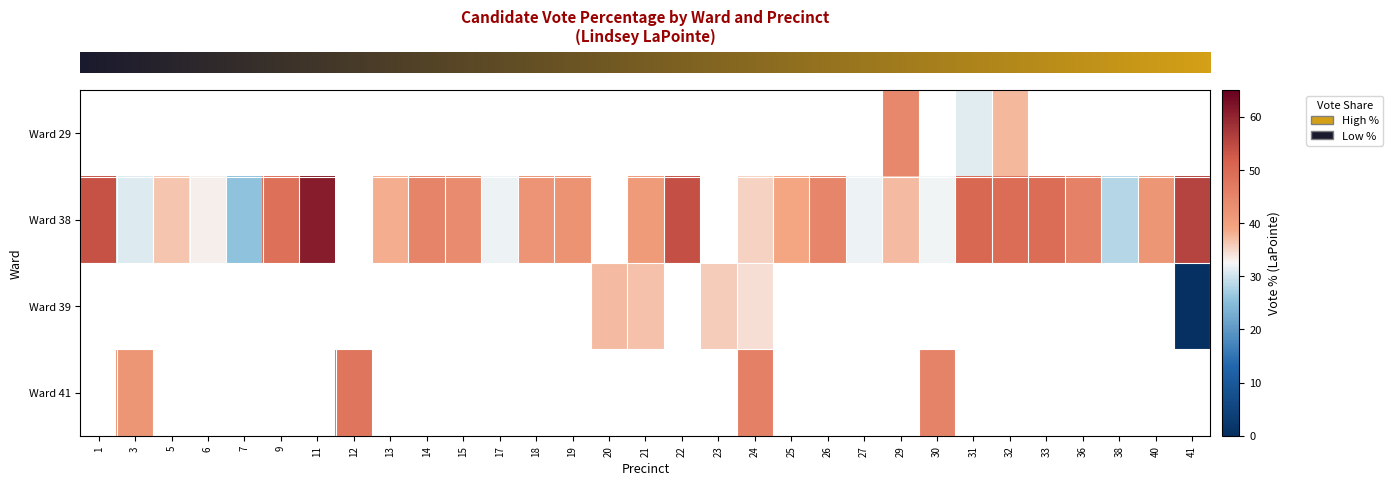

The value of row_1 at 15 is 43.8. True or false?

True